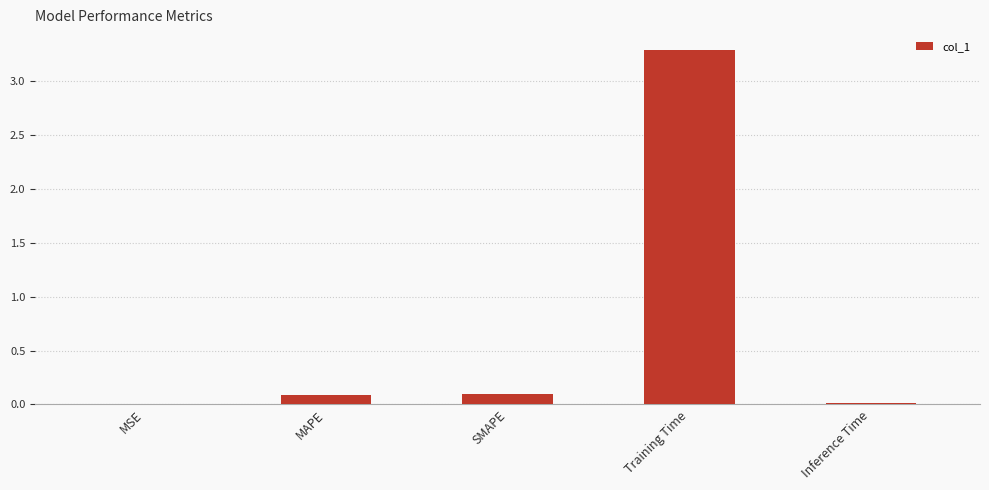

What is the sum of all values?

3.5